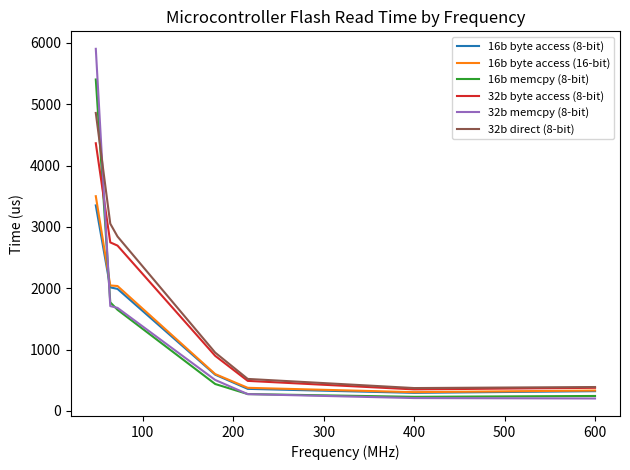

What is the minimum value for 16b memcpy (8-bit)?

230